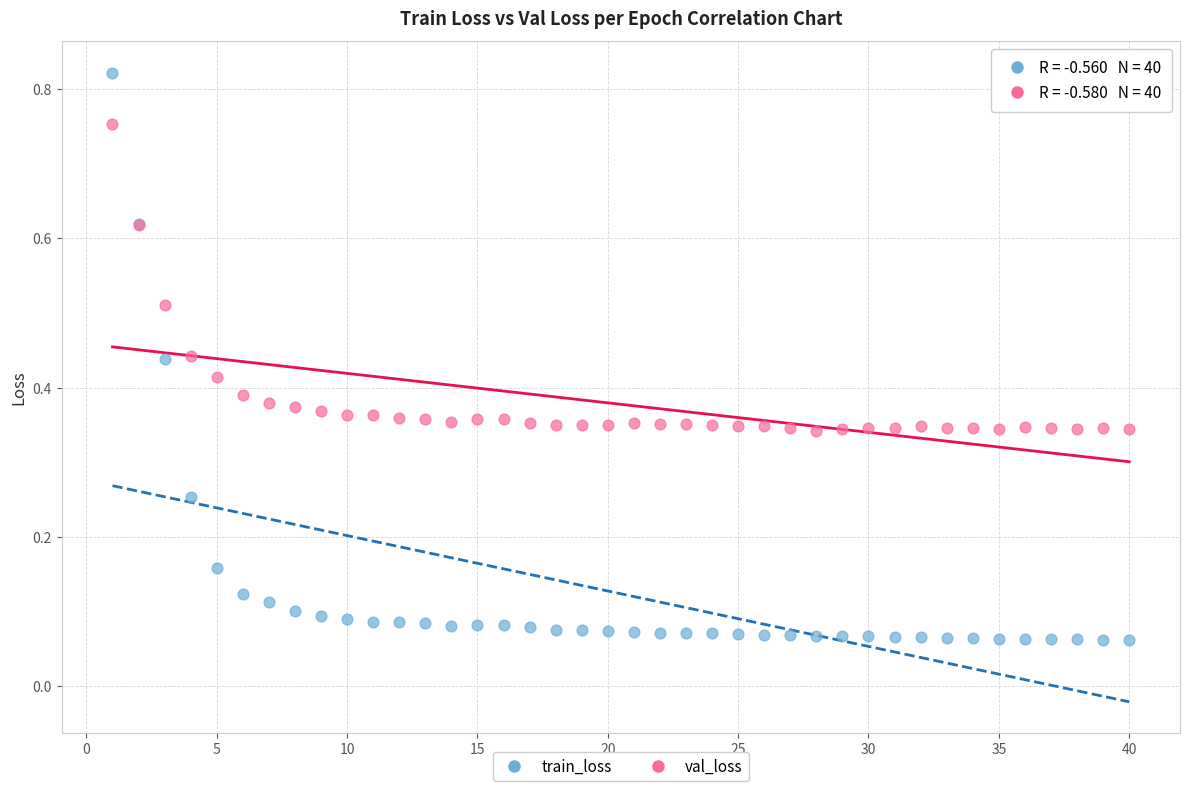

Which series reaches the maximum Y coordinate?

train_loss